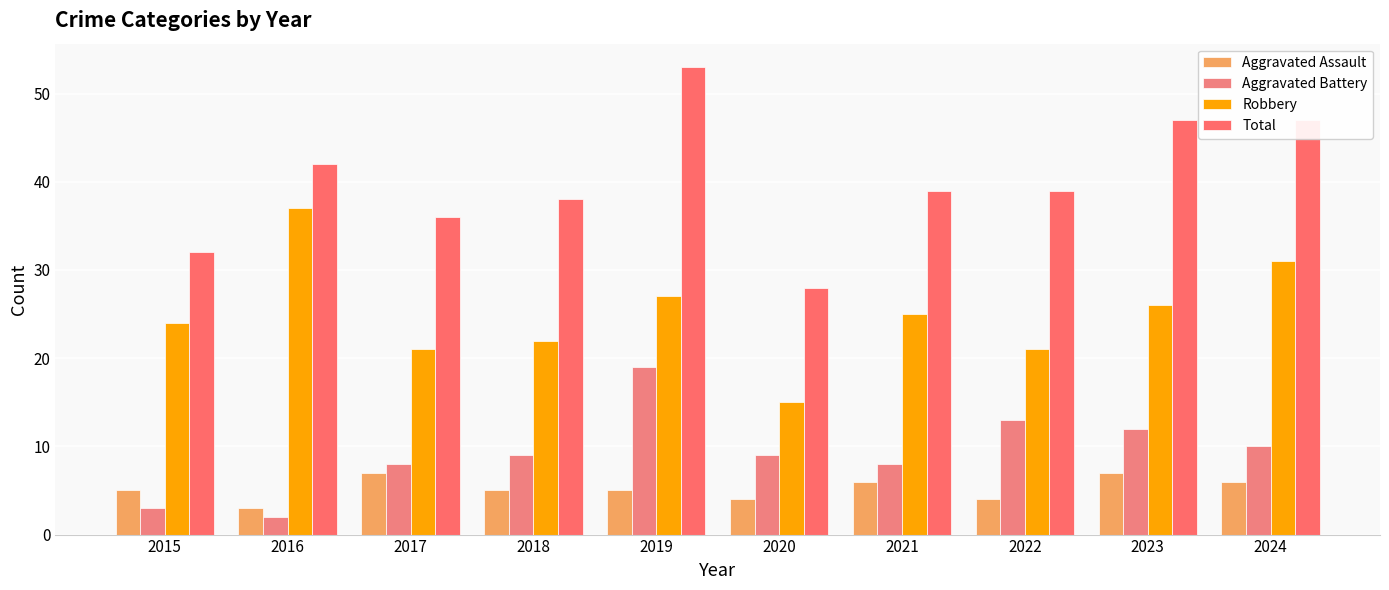

True or false: Total has a value of 22 at 2024.

False